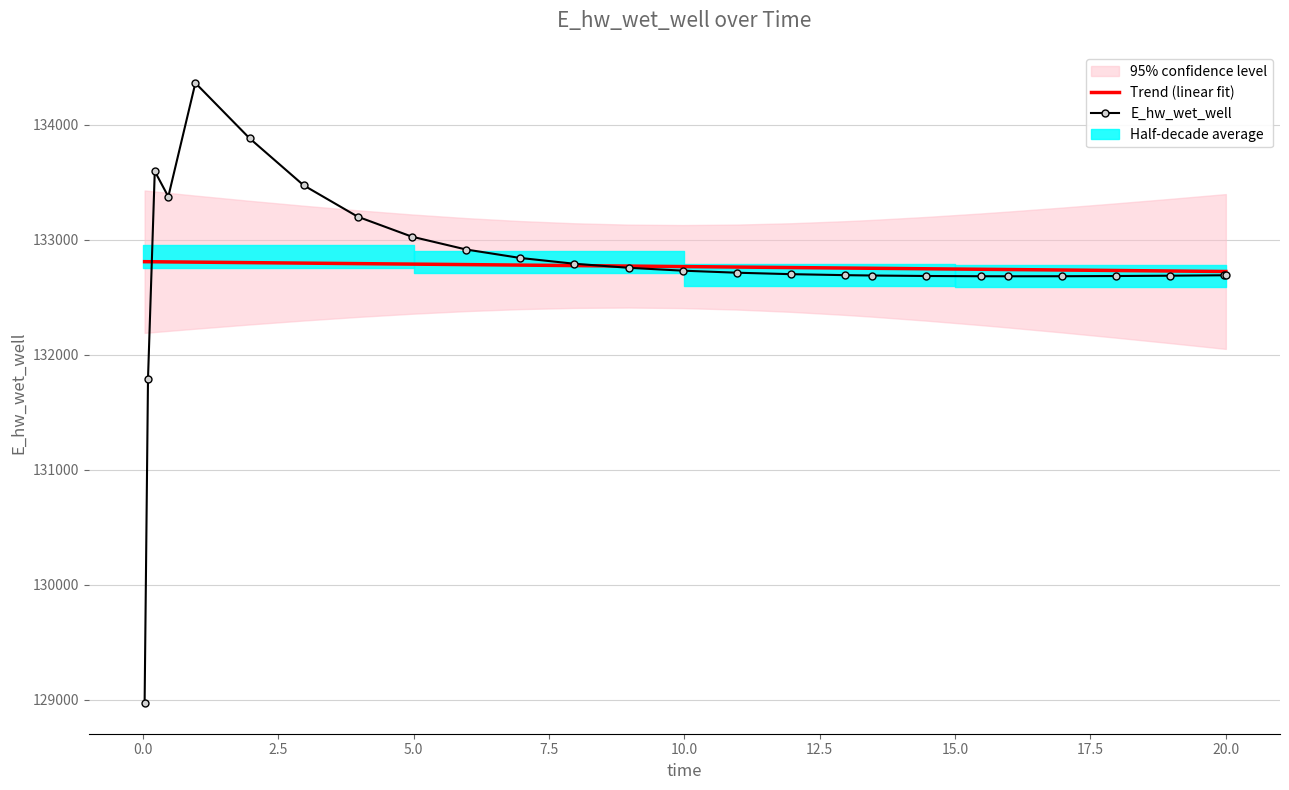

Is this an area chart (filled region under the line)?

No